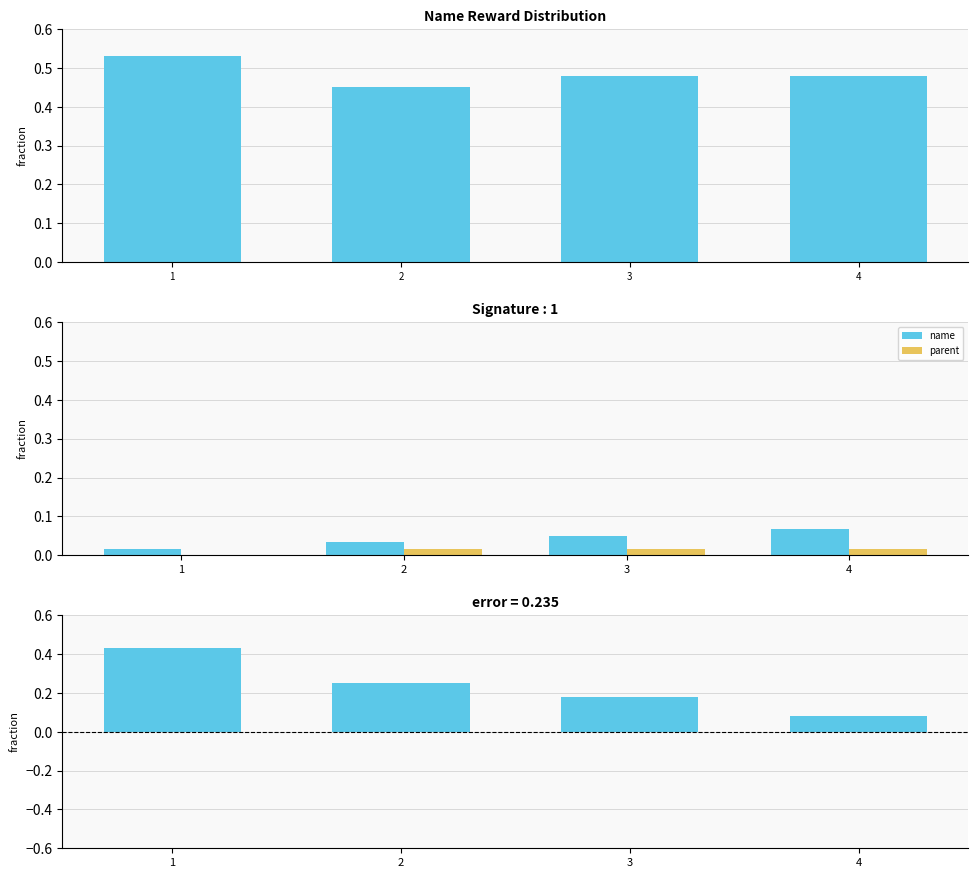

Reading left to right, what are all the values shown in this chart?

reward: 1=0.5	2=0.5	3=0.5	4=0.5
name: 1=0.0	2=0.0	3=0.1	4=0.1
parent: 1=0.0	2=0.0	3=0.0	4=0.0
error: 1=0.4	2=0.2	3=0.2	4=0.1